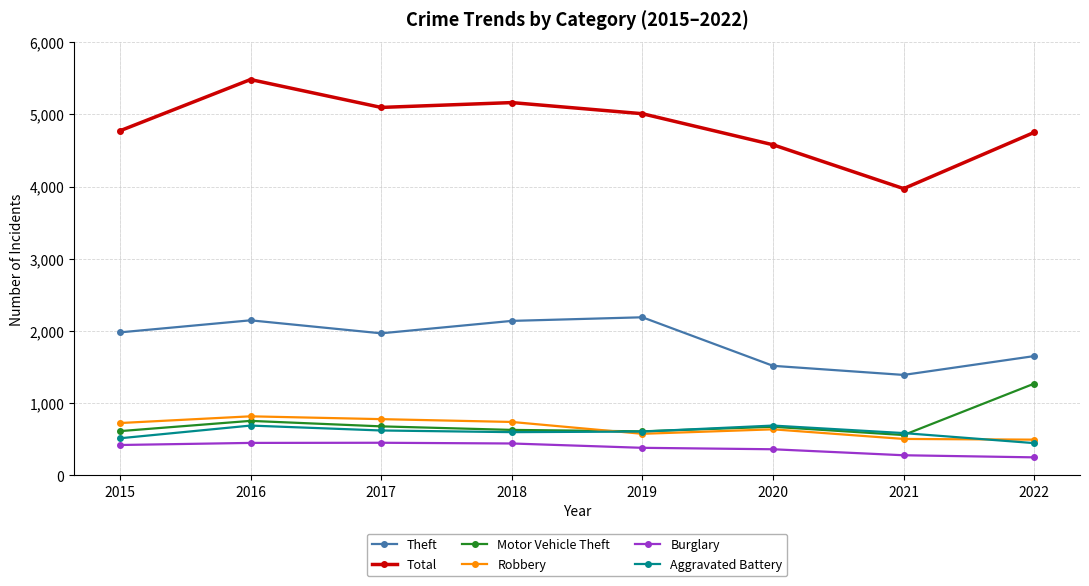

Which series has the widest spread of values?

Total